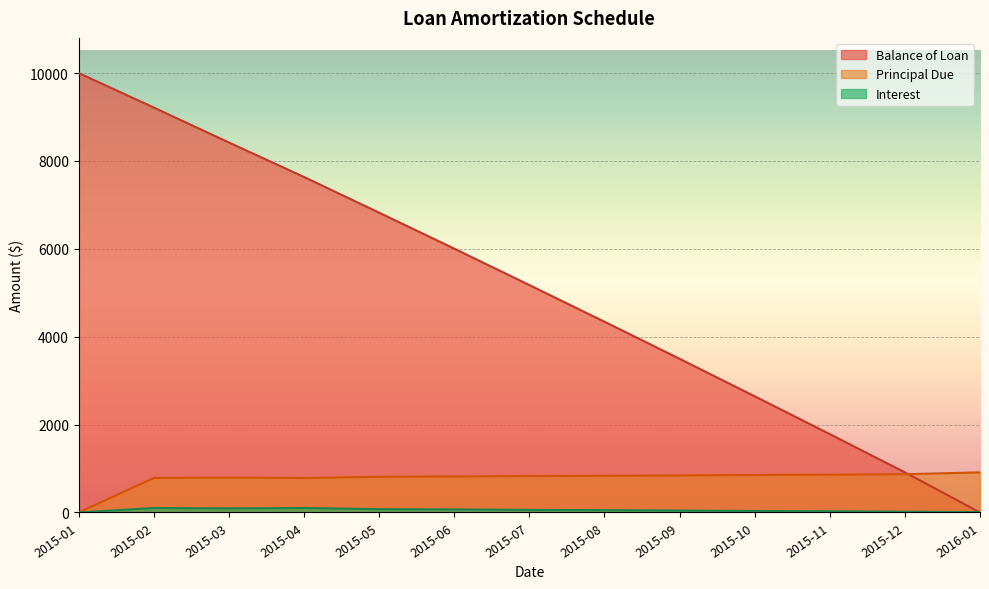

How many values in Interest are above zero?

12